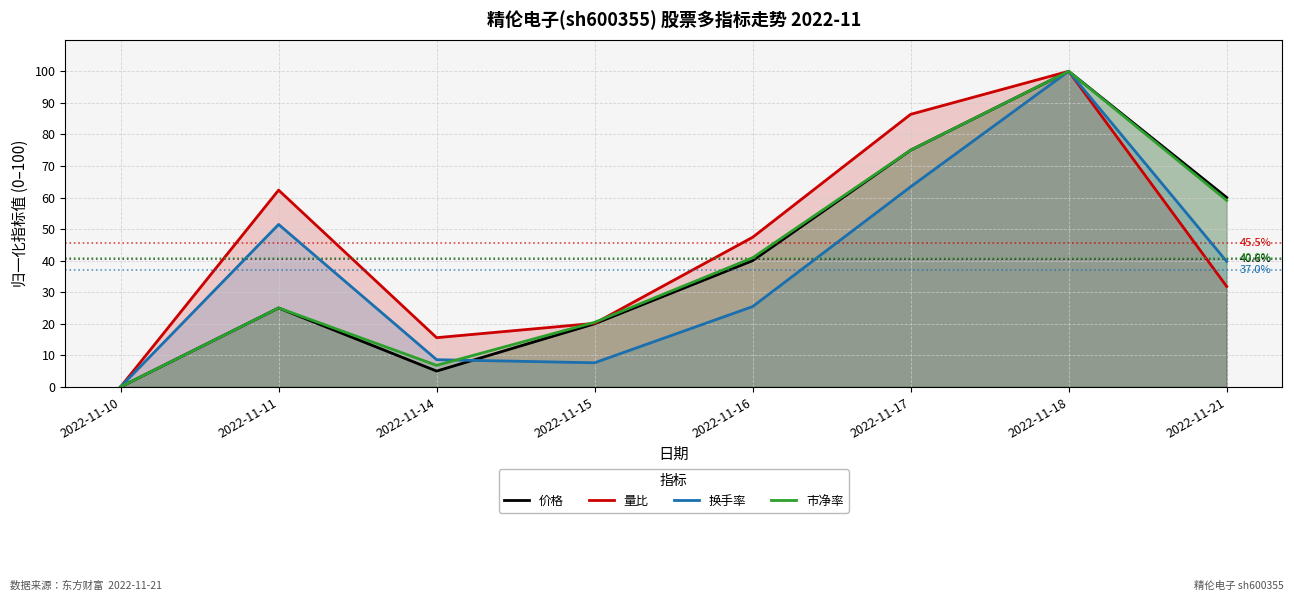

Is it true that 换手率 equals 8.6 at 2022-11-14?

True